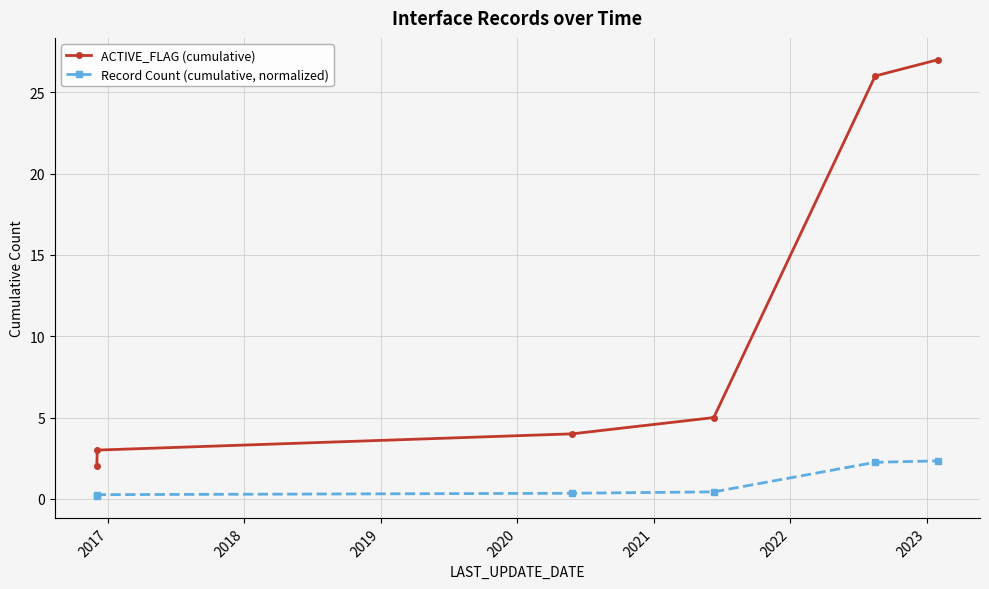

Which series has the largest range (max minus min)?

ACTIVE_FLAG (cumulative)